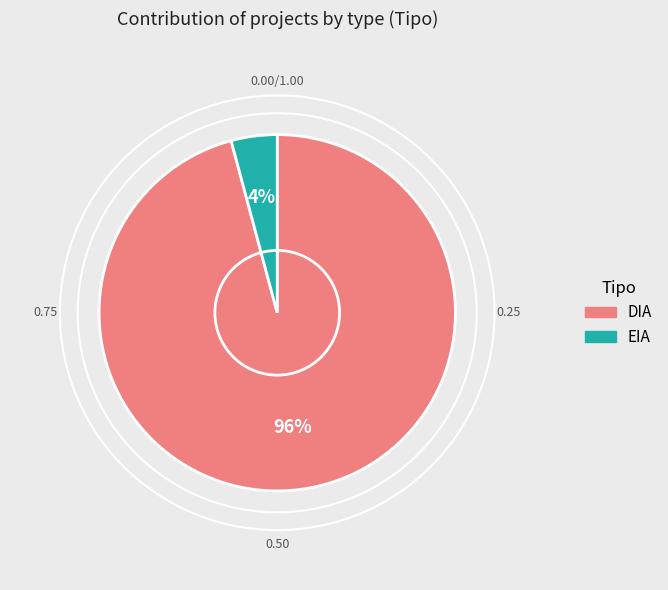

What is the majority slice?

DIA